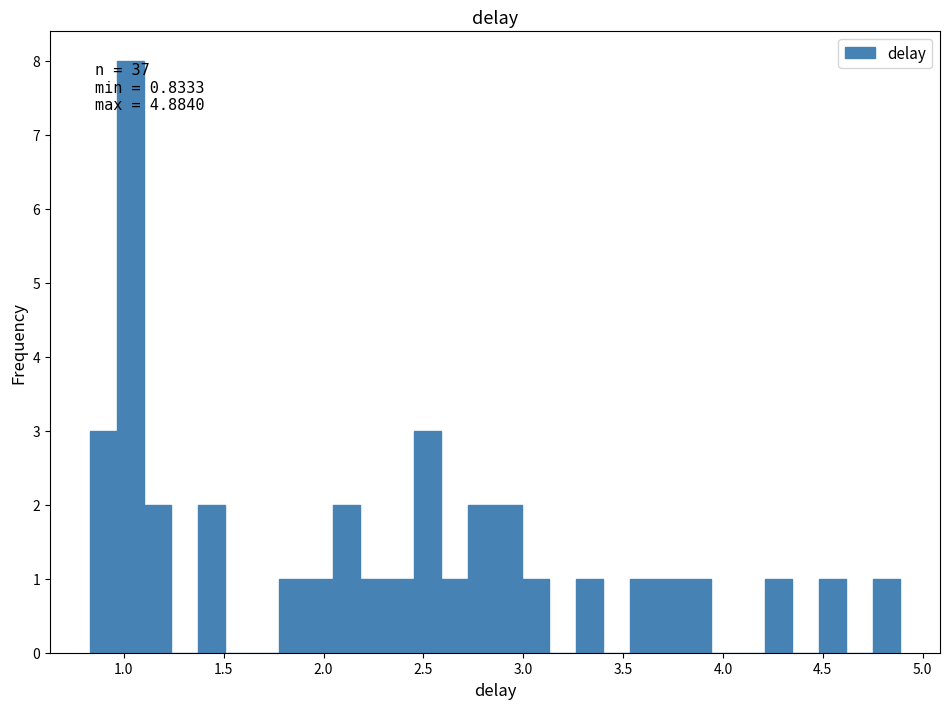

Read against the x-axis, roughly where is the centre of the tallest bar?

1.05